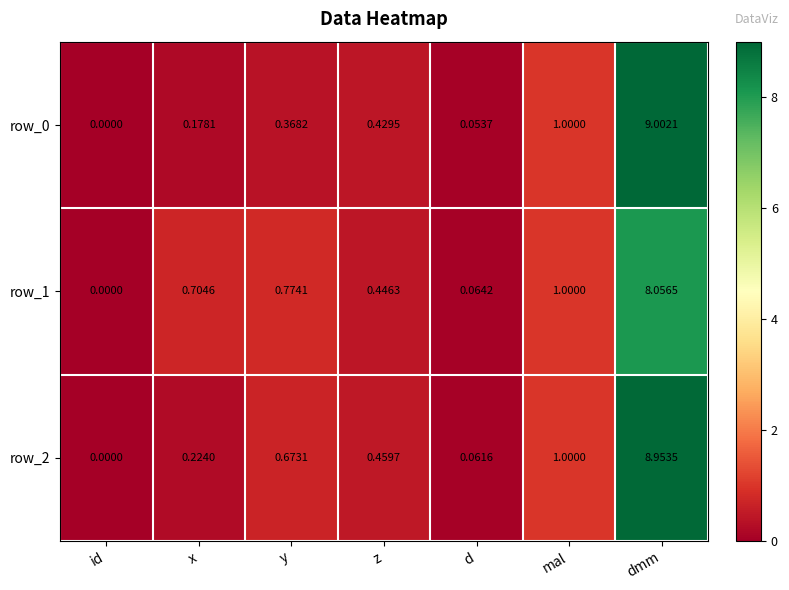

Is it true that row_2 equals -2.8 at id?

False